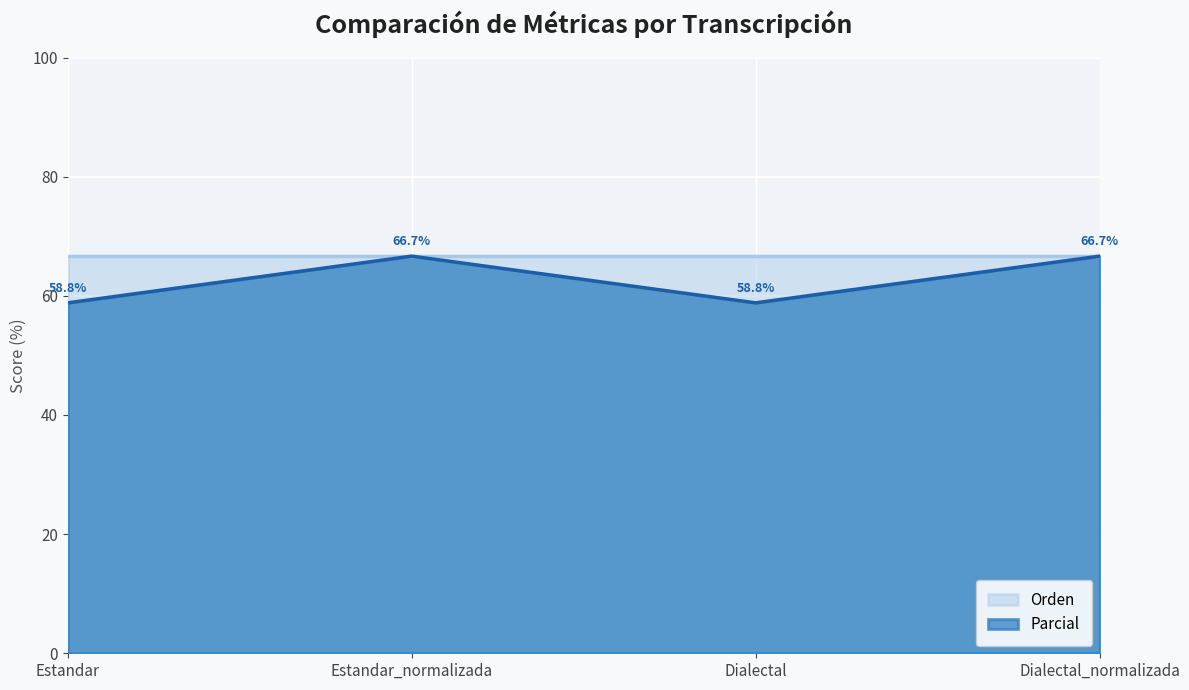

Reading right to left, what are all the values shown in this chart?

66.7	58.8	66.7	58.8